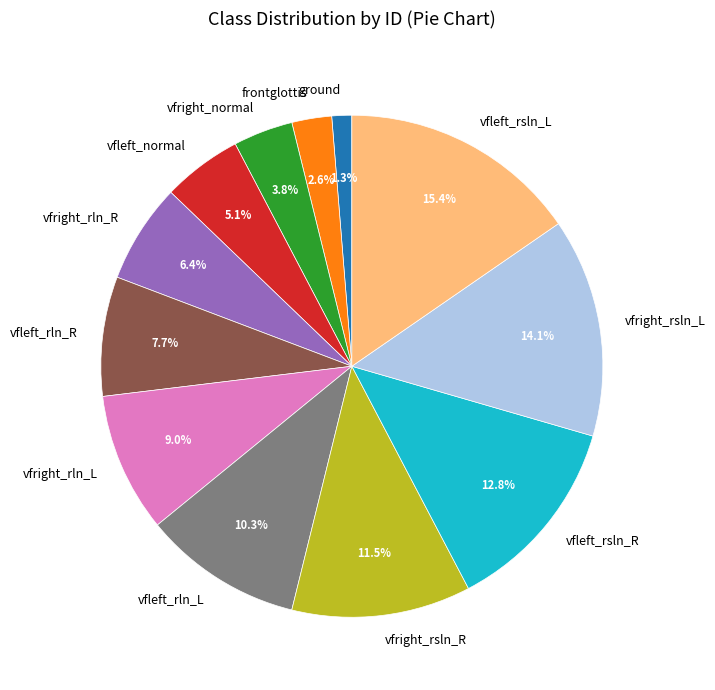

What percentage is the vfright_normal slice, to the nearest percent?

4%